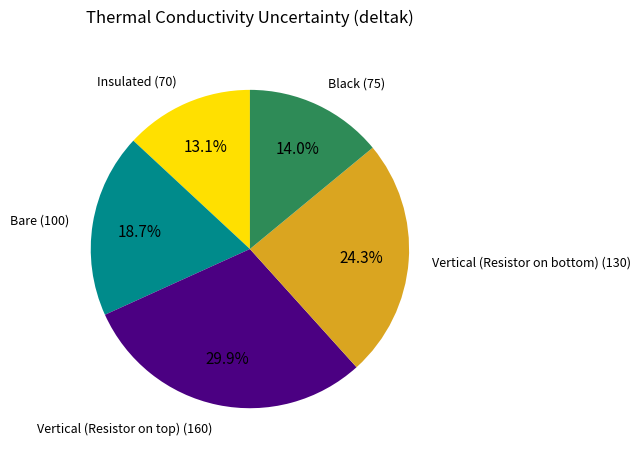

Which slice is the largest?

Vertical (Resistor on top)